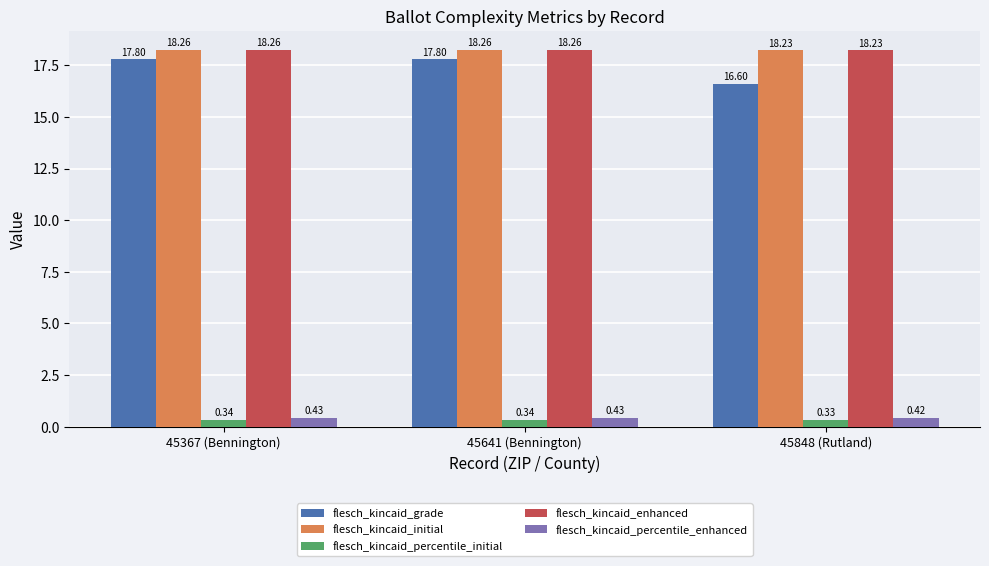

Is the value of flesch_kincaid_initial at 45367 (Bennington) greater than the value of flesch_kincaid_percentile_enhanced at 45641 (Bennington)?

Yes